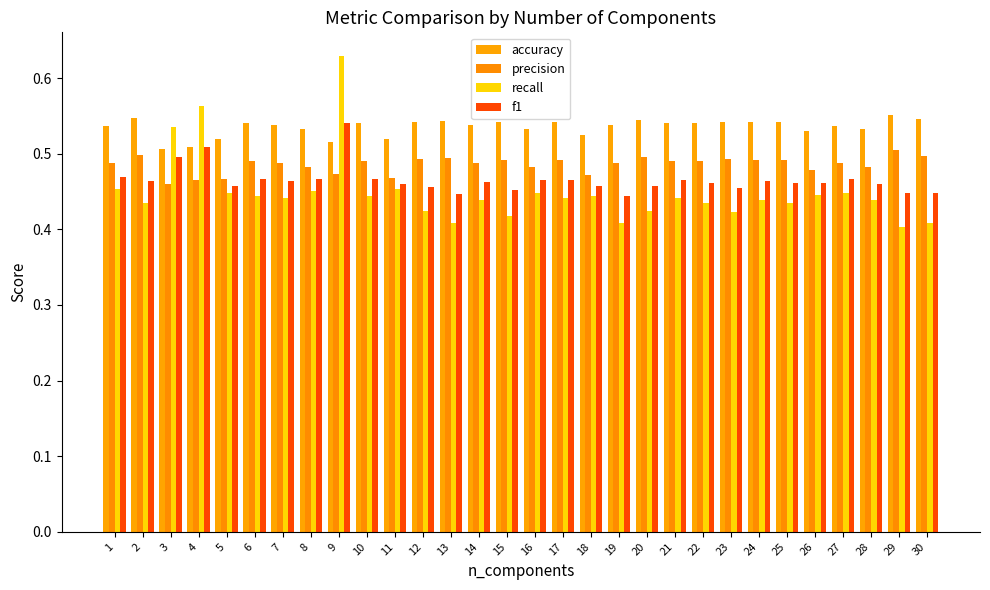

At how many categories does at least one series exceed 0?

30